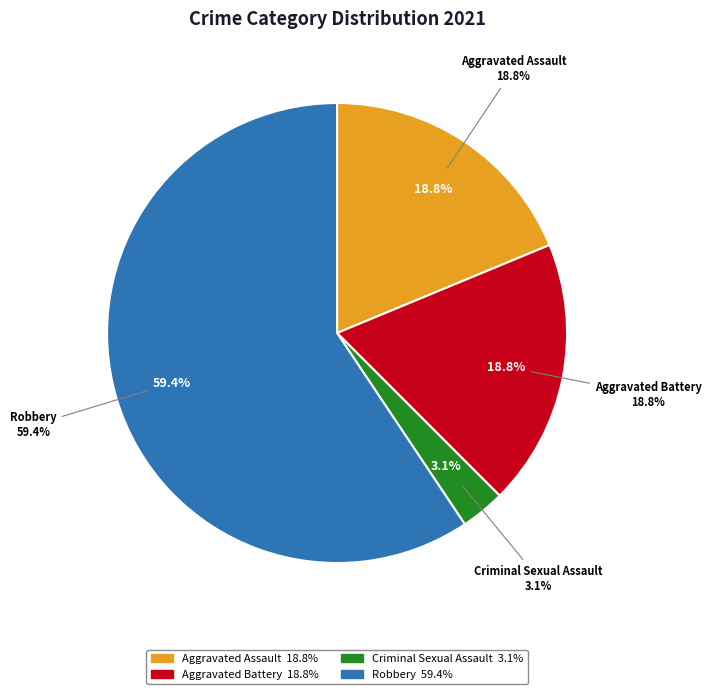

What percentage is NOT represented by Robbery?

40.6%